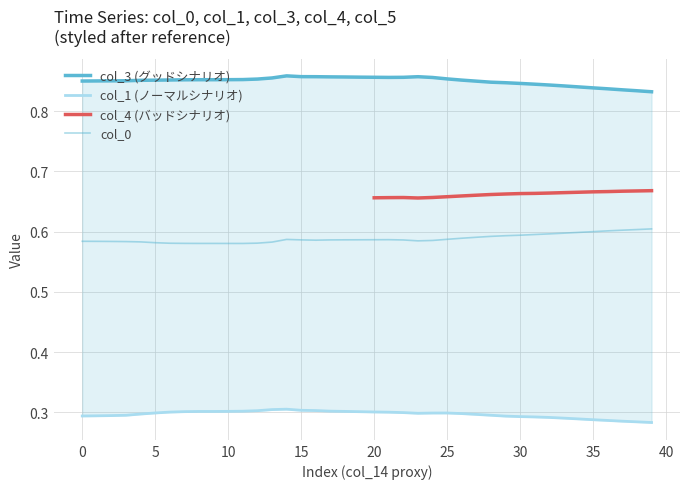

What is the minimum value shown in the chart?

0.3